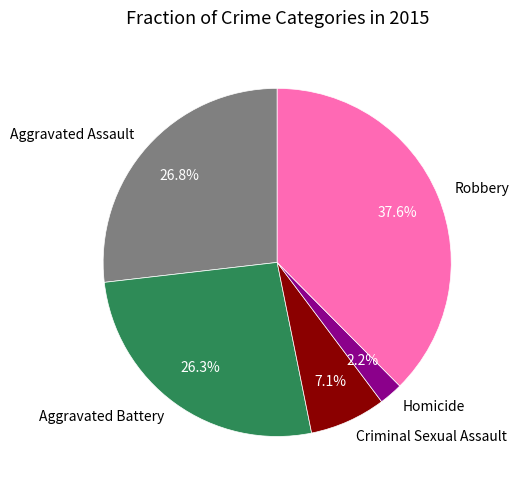

Is it true that Robbery is 28% of the pie?

False